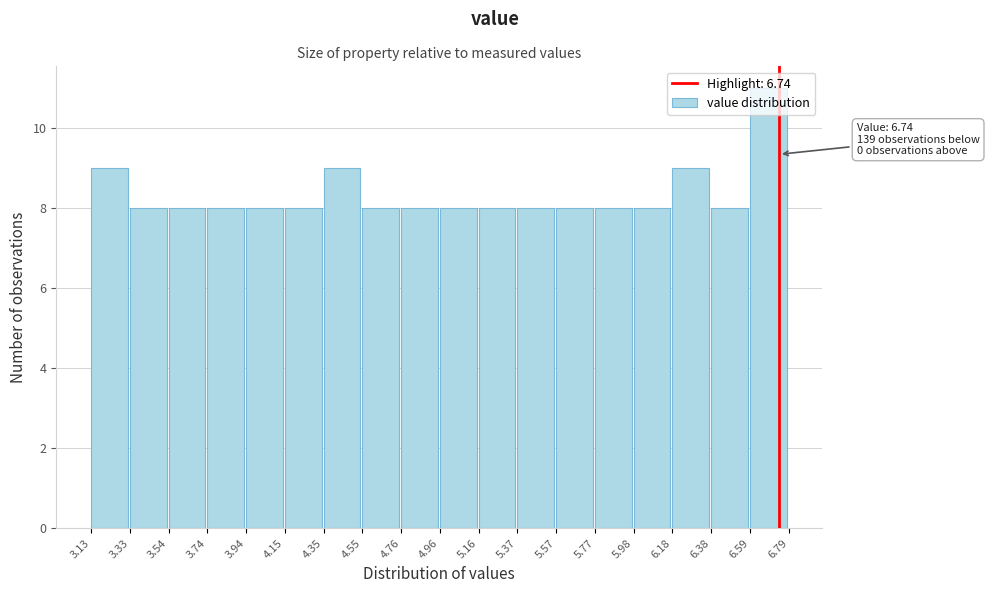

Which range on the x-axis has the tallest bar?

6.59 to 6.79